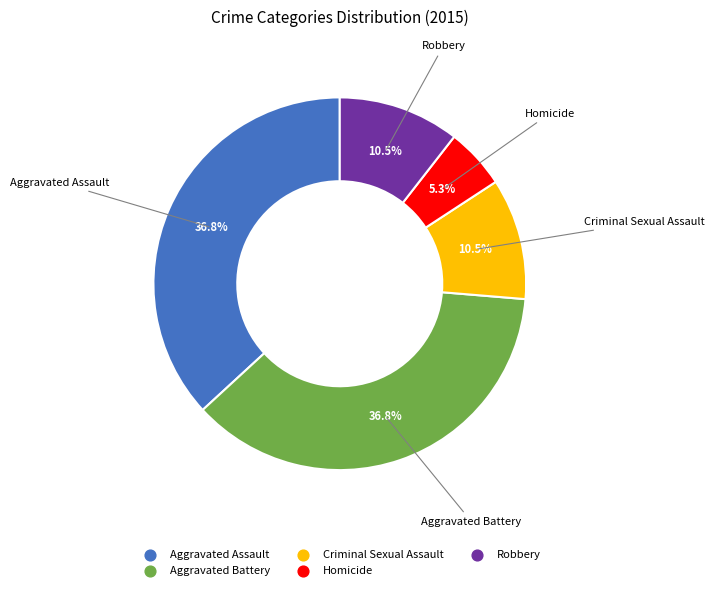

Is there a majority slice in this chart?

No